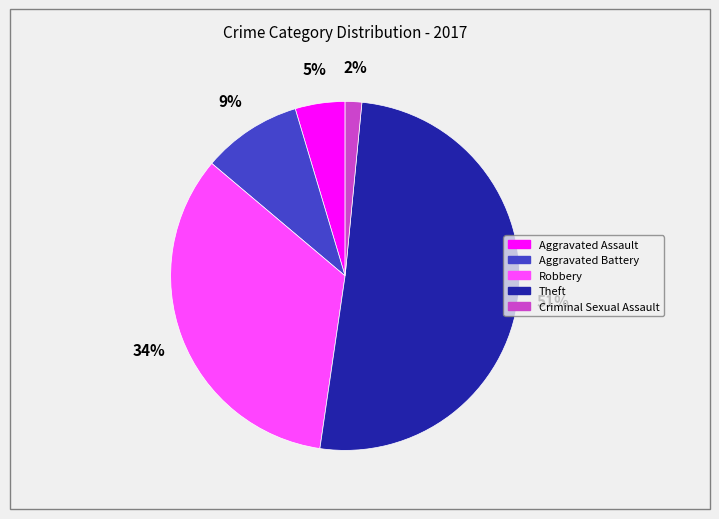

To the nearest percent, what is the difference between the largest and smallest slice percentages?

49%